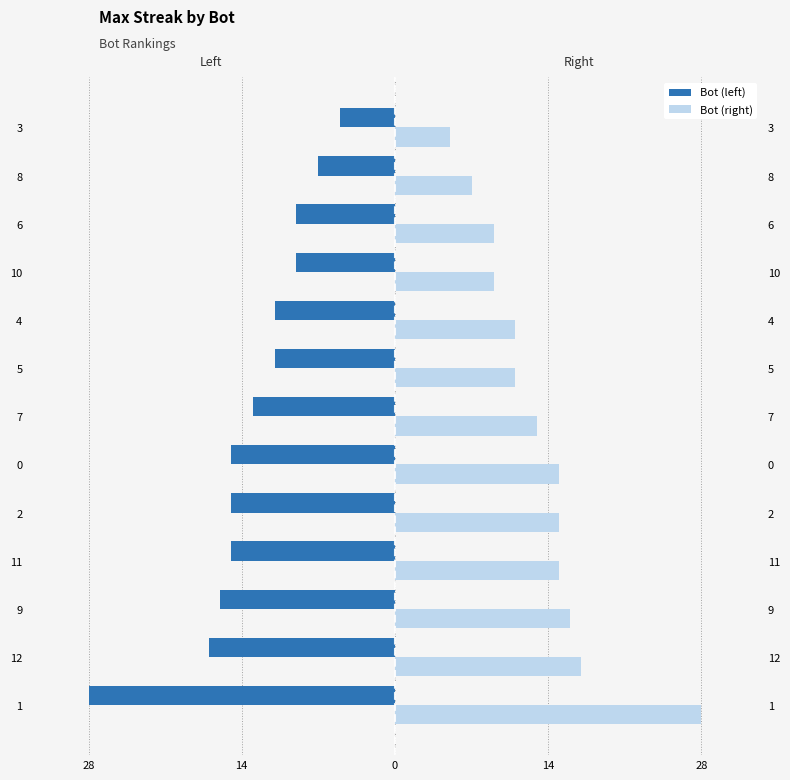

At how many categories does at least one series exceed -1?

13